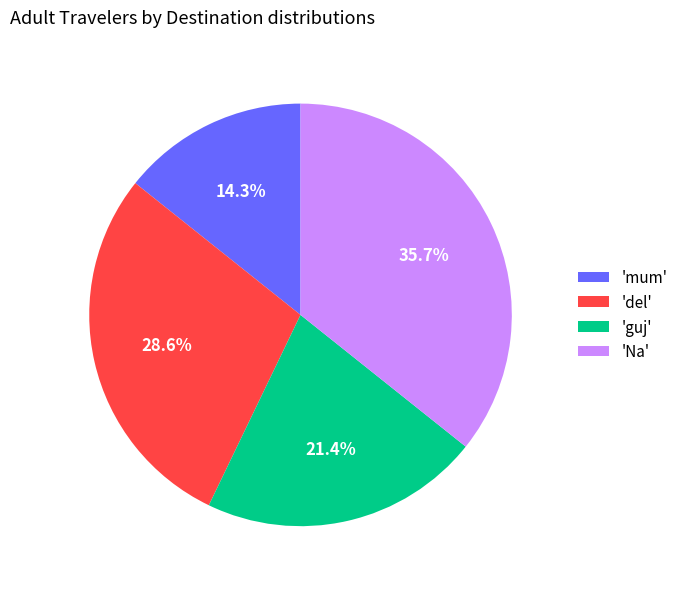

What percentage do 'del' and 'Na' together represent?

64.3%